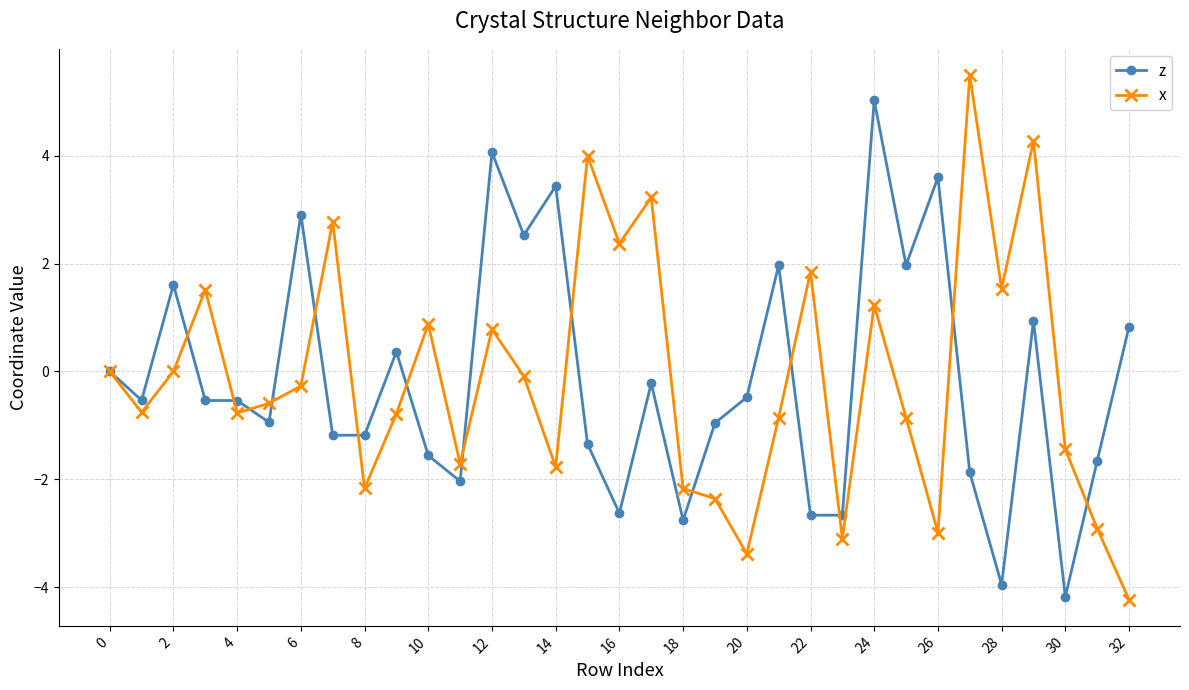

What is the minimum value for z?

-4.2